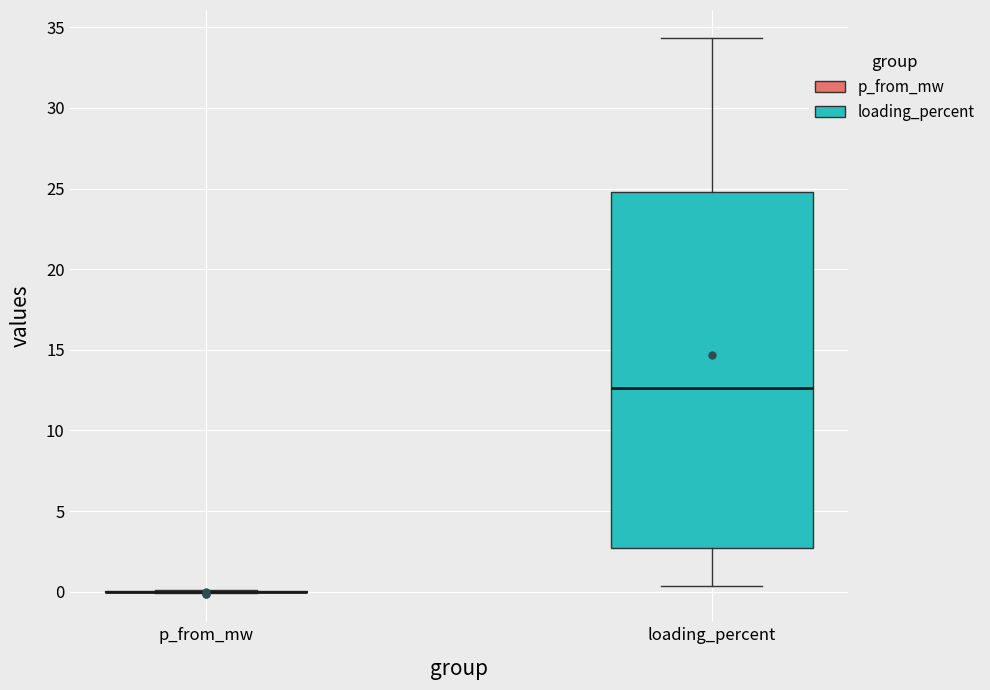

Reading left to right, read every box against the y-axis: the position of its median line, the range the box covers, and the ends of its whiskers. The values are not printed on the chart, so give them approximately, as read against the axis.

p_from_mw: box collapsed to a line at 0.0, whiskers 0.0 to 0.0
loading_percent: median 12.5, box 2.5 to 25.0, whiskers 0.5 to 34.5